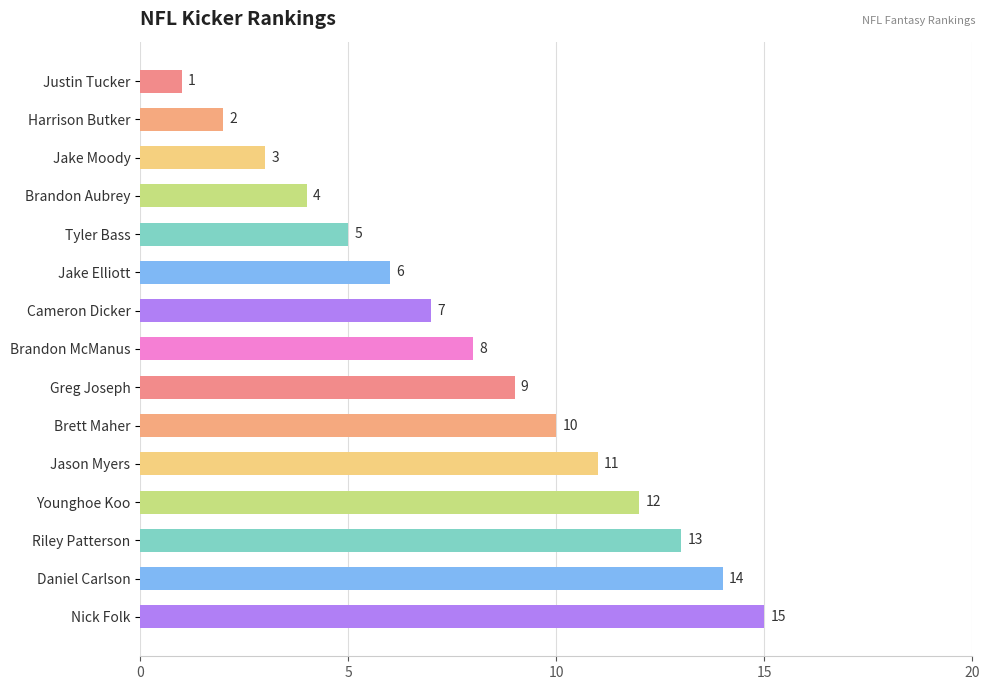

Rank the categories by value from highest to lowest.

Nick Folk, Daniel Carlson, Riley Patterson, Younghoe Koo, Jason Myers, Brett Maher, Greg Joseph, Brandon McManus, Cameron Dicker, Jake Elliott, Tyler Bass, Brandon Aubrey, Jake Moody, Harrison Butker, Justin Tucker